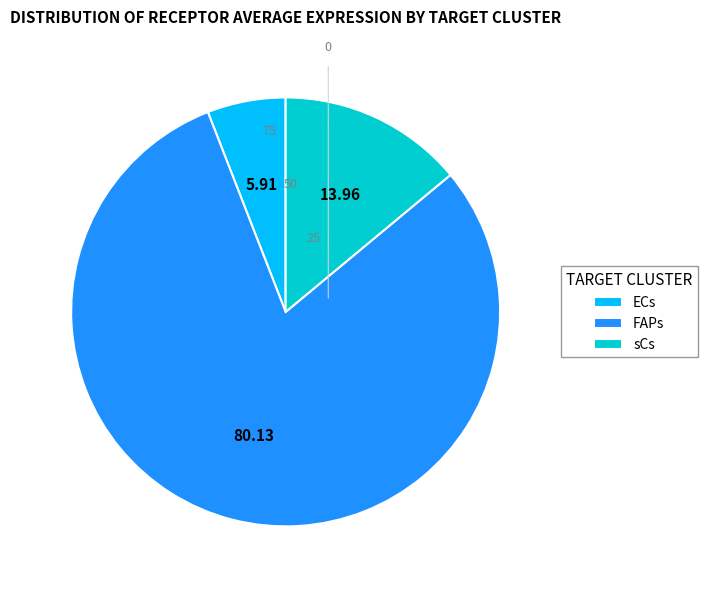

Combined, do sCs and FAPs account for over 50%?

Yes